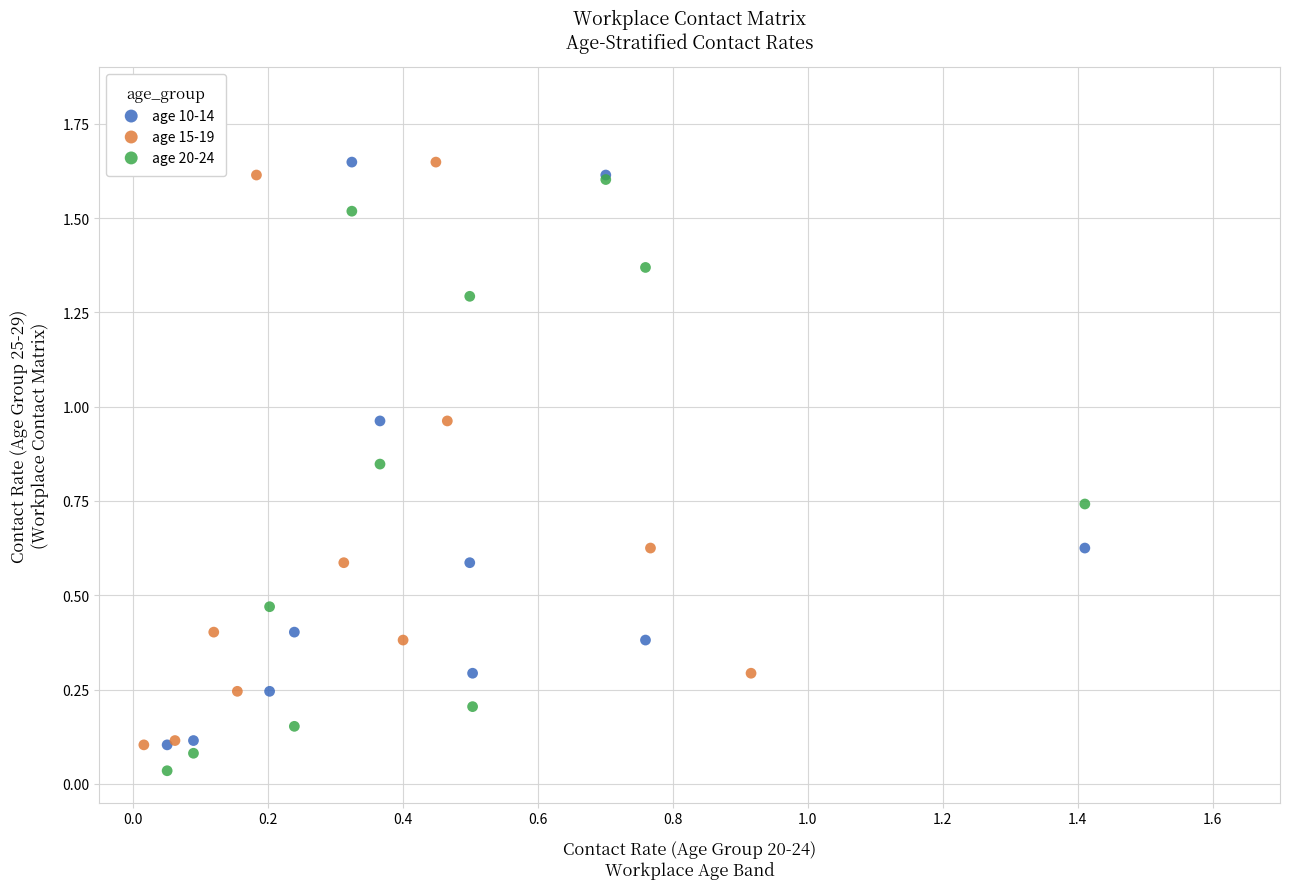

Which series has the widest spread of Y values?

age 20-24